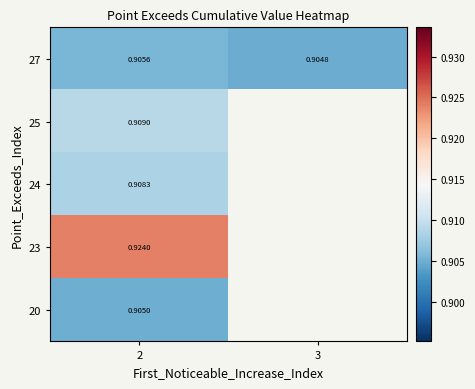

Is the value of 23 at 2 greater than the value of 24 at 2?

Yes